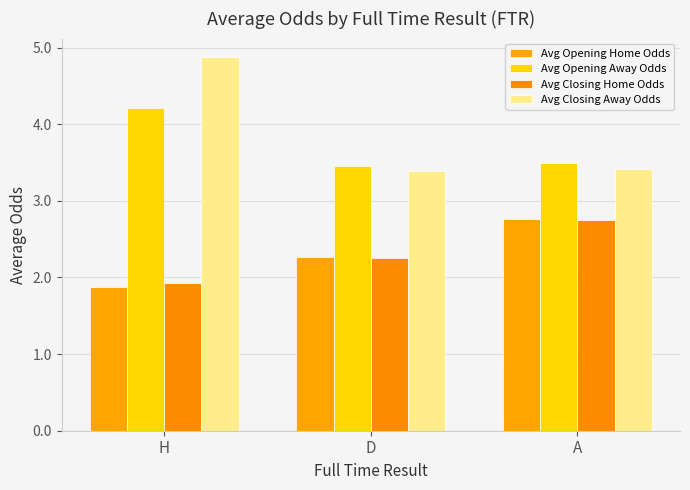

What is the maximum value for Avg Closing Away Odds?

4.9